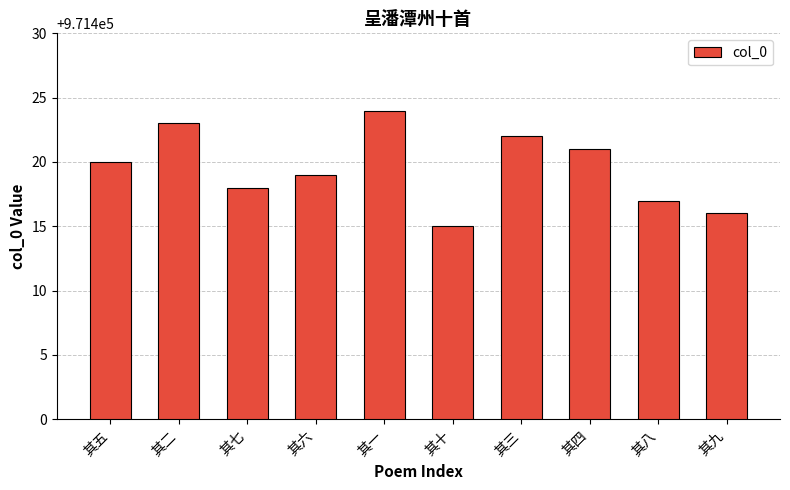

How many series are shown in this chart?

1